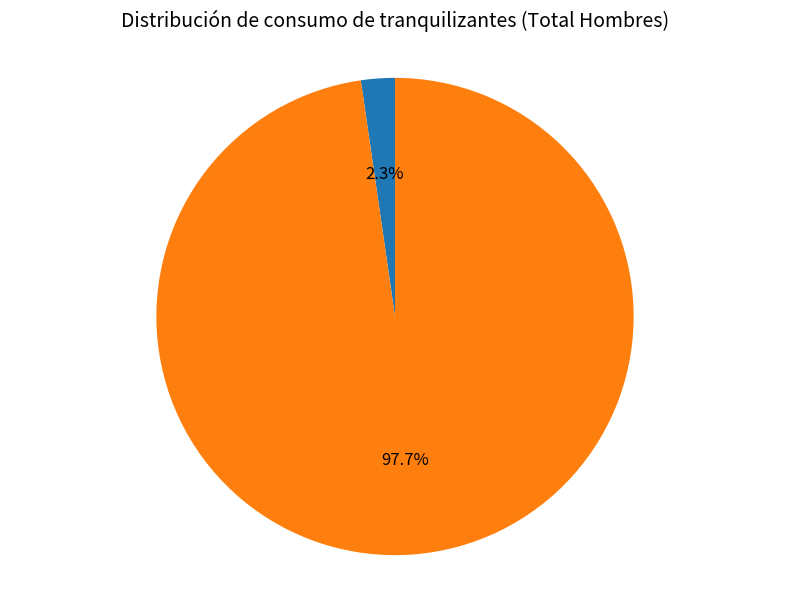

Is there a majority slice in this chart?

Yes